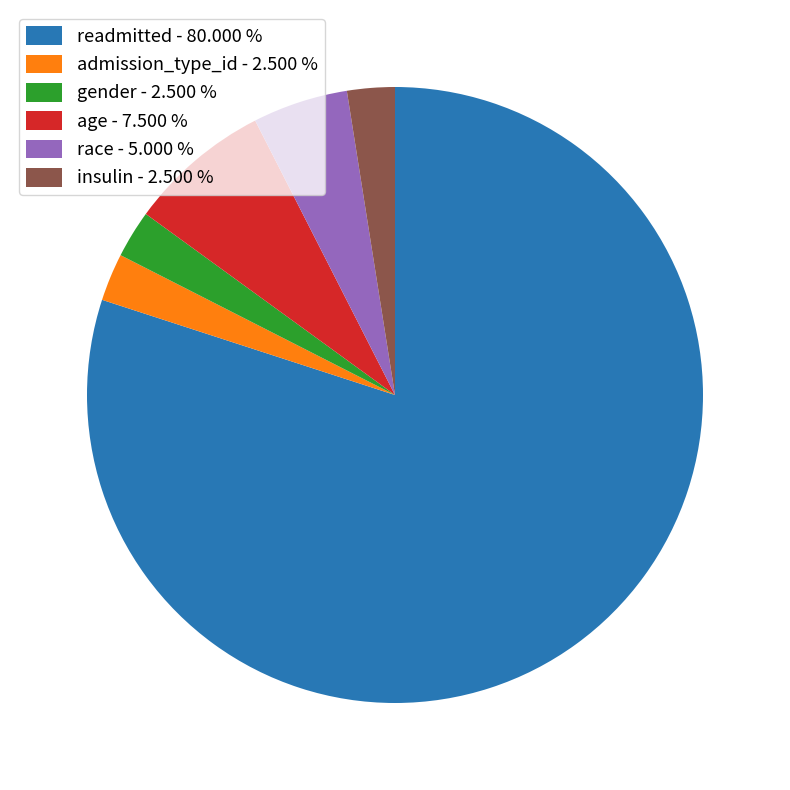

What is the largest slice in the pie chart?

readmitted